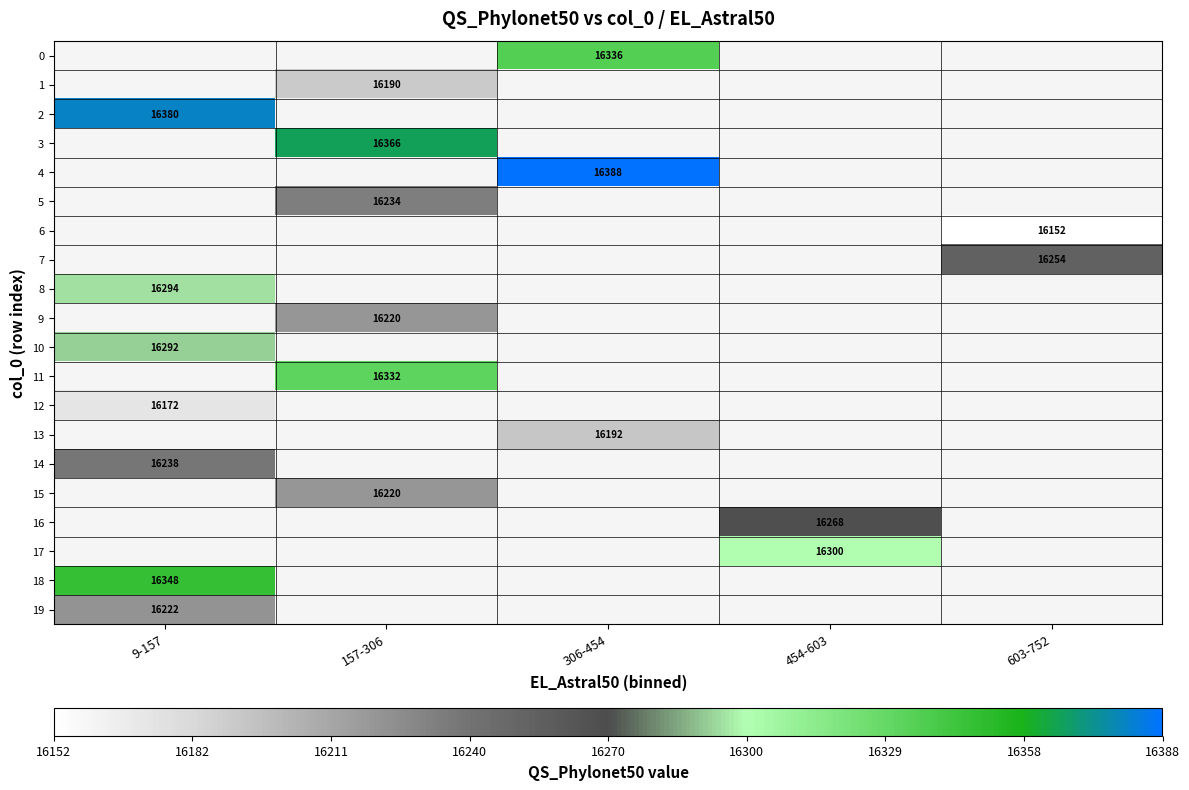

How many series are shown in this chart?

20